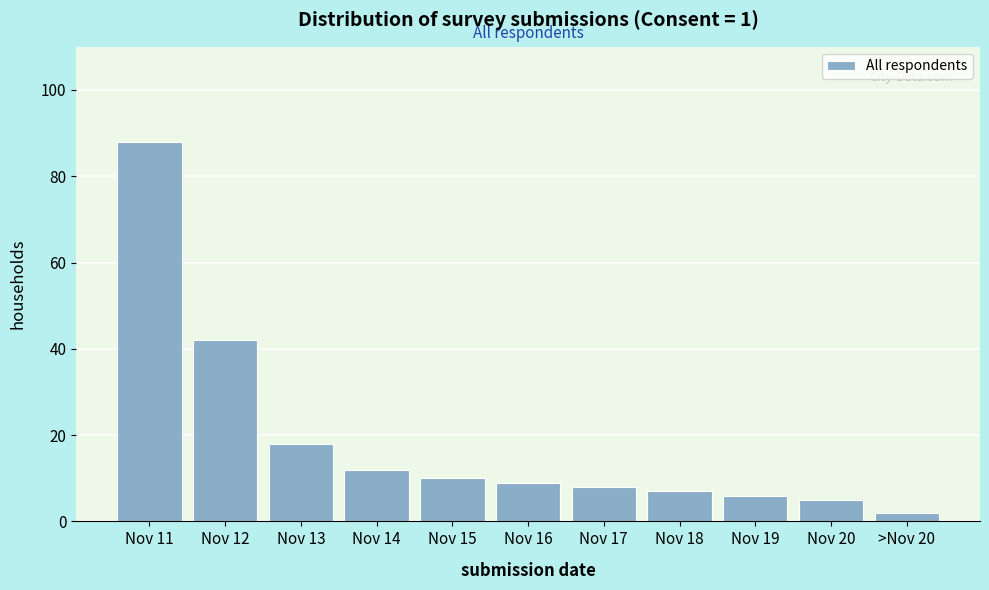

Reading left to right, list all the values displayed in this chart.

88	42	18	12	10	9	8	7	6	5	2